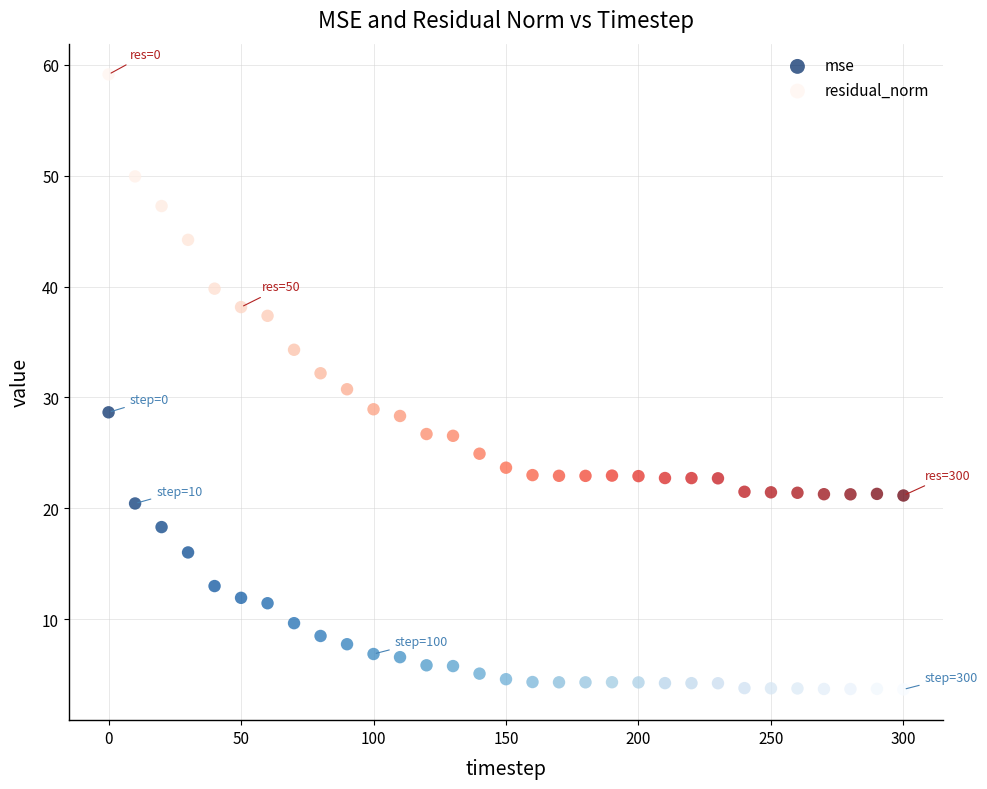

What are all the series names shown in the legend?

mse, residual_norm